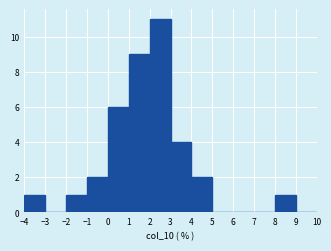

Which range on the x-axis has the tallest bar?

2 to 3